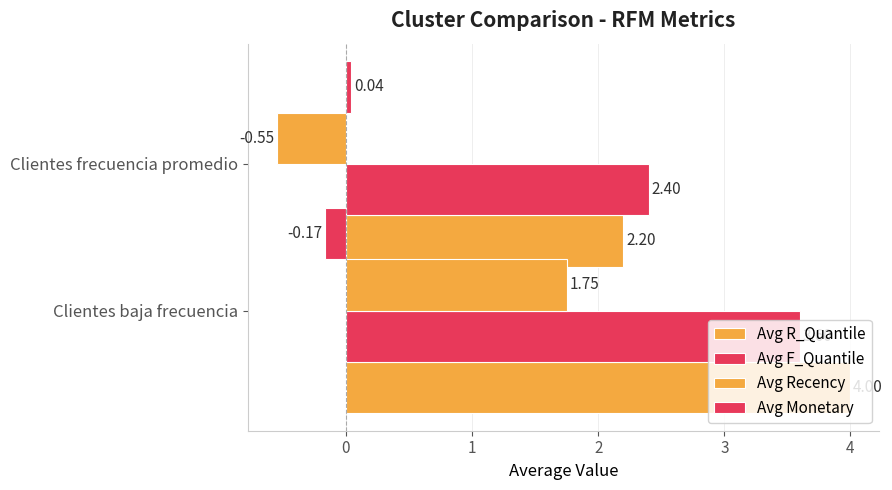

Is the value of Avg Recency at Clientes baja frecuencia greater than the value of Avg F_Quantile at Clientes baja frecuencia?

No